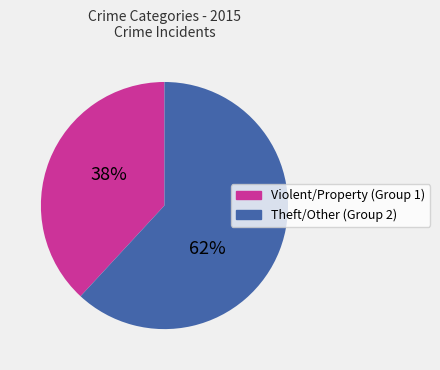

Is there any slice that represents more than half of the pie?

Yes